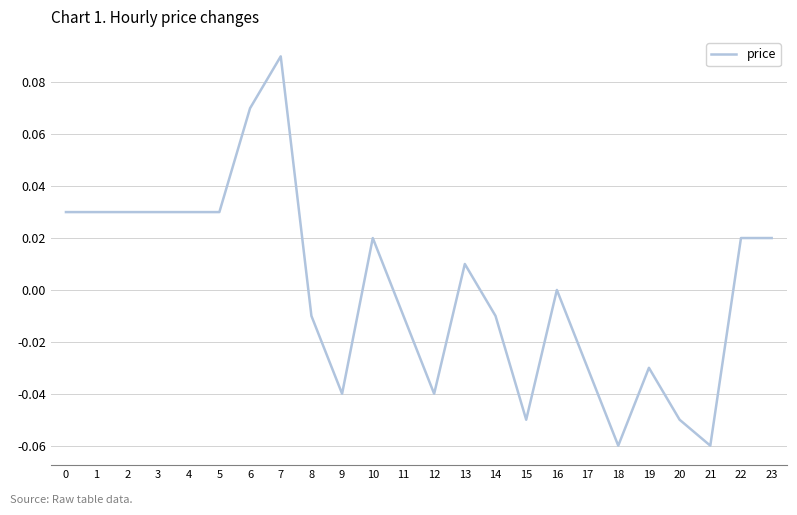

Which category has the highest value across all series?

7